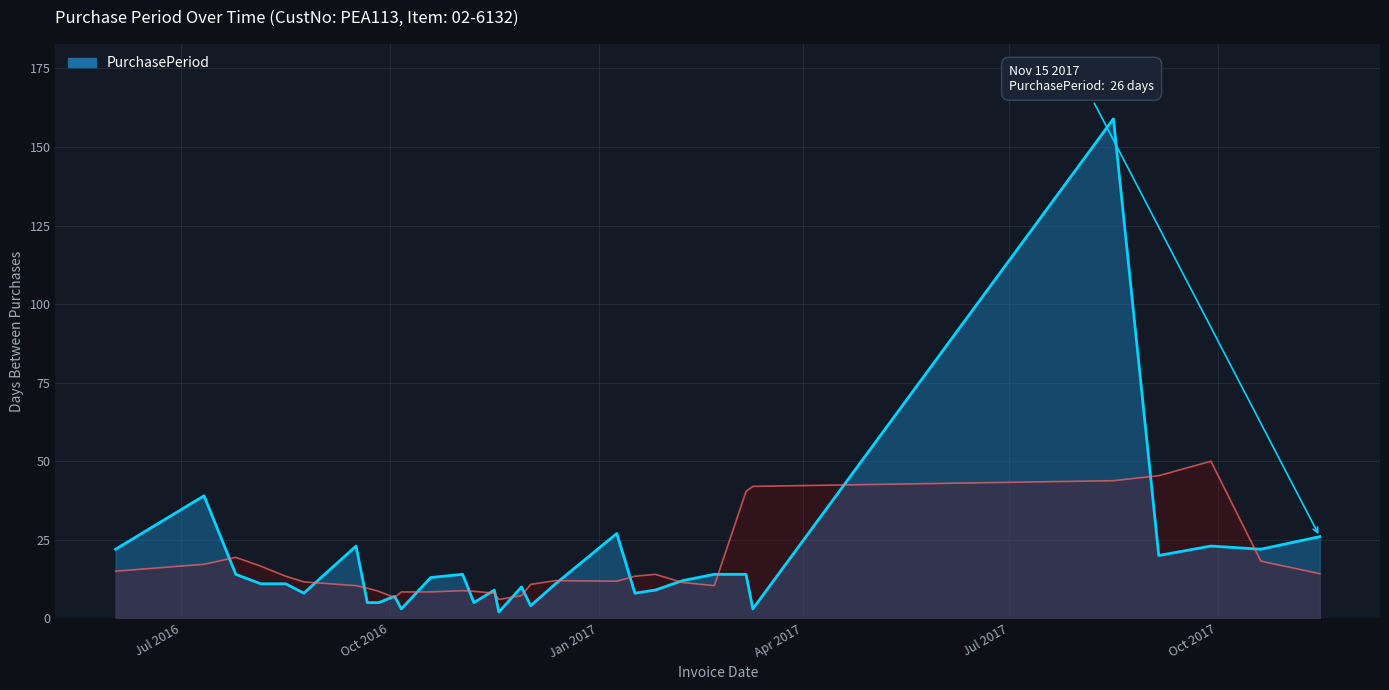

What is the difference between the values at 2016-11-16 and 2016-09-16?

14